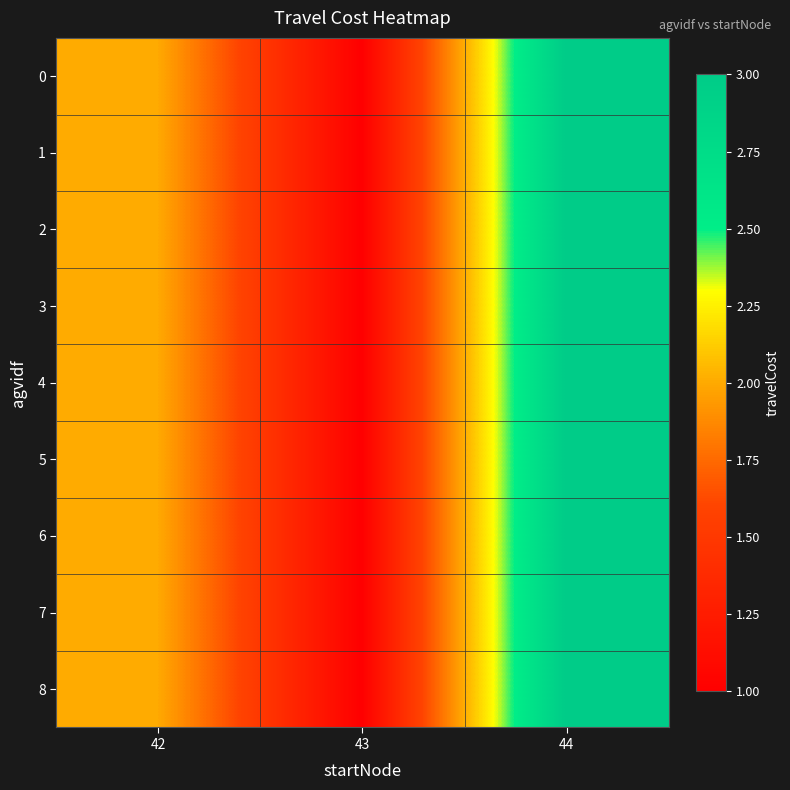

Between 42 and 43, which is larger?

42